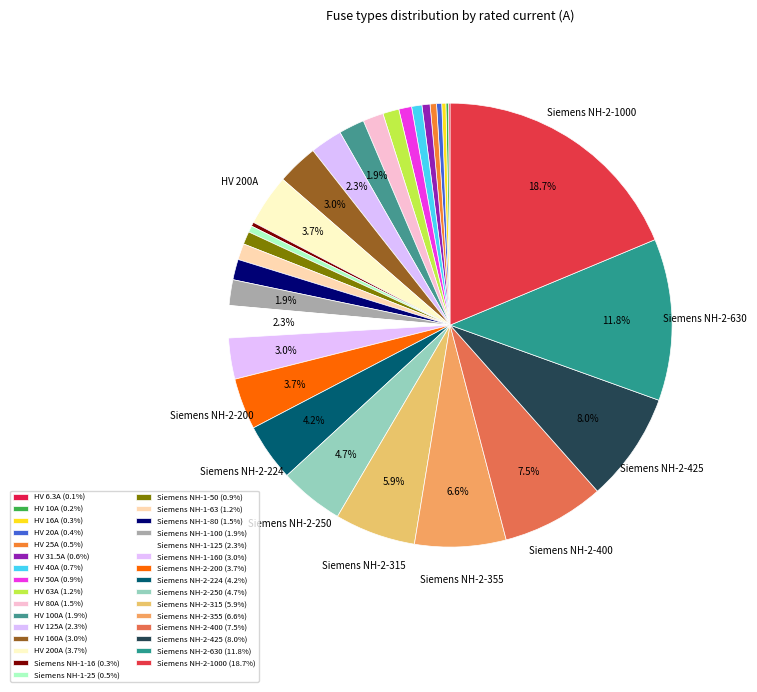

Rank the categories by value from highest to lowest.

Siemens NH-2-1000, Siemens NH-2-630, Siemens NH-2-425, Siemens NH-2-400, Siemens NH-2-355, Siemens NH-2-315, Siemens NH-2-250, Siemens NH-2-224, HV 200A, Siemens NH-2-200, HV 160A, Siemens NH-1-160, HV 125A, Siemens NH-1-125, HV 100A, Siemens NH-1-100, HV 80A, Siemens NH-1-80, HV 63A, Siemens NH-1-63, HV 50A, Siemens NH-1-50, HV 40A, HV 31.5A, HV 25A, Siemens NH-1-25, HV 20A, HV 16A, Siemens NH-1-16, HV 10A, HV 6.3A